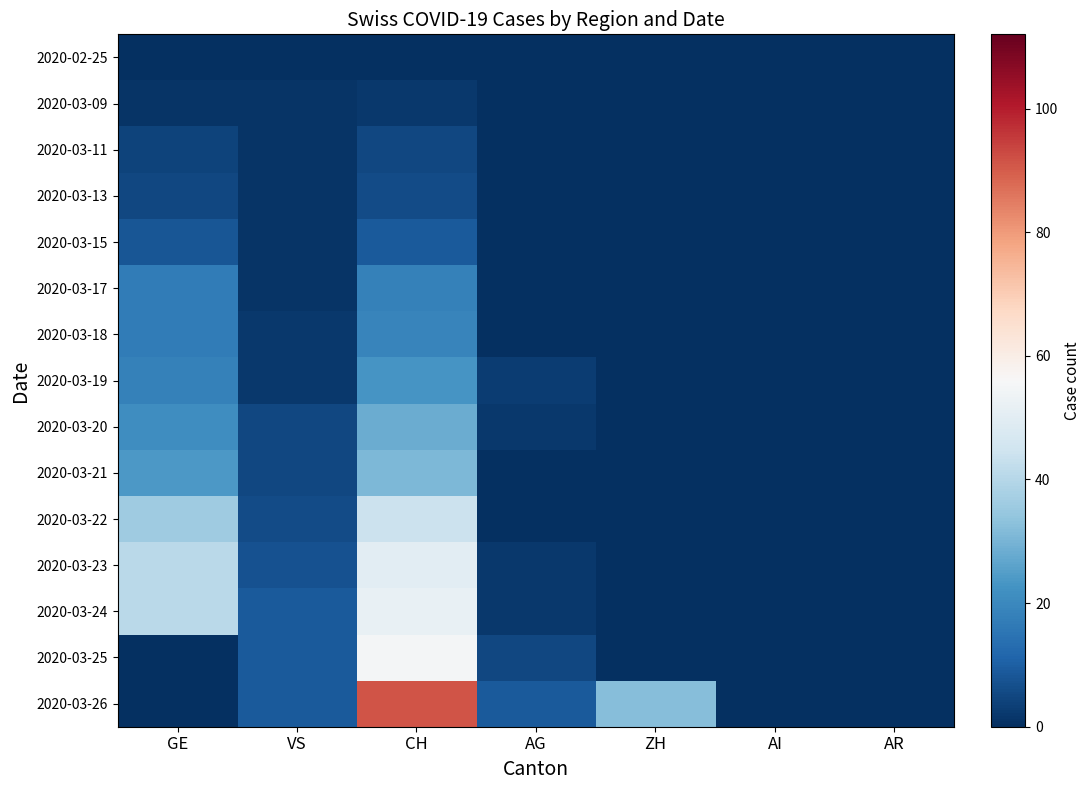

Count the number of categories in the chart.

7